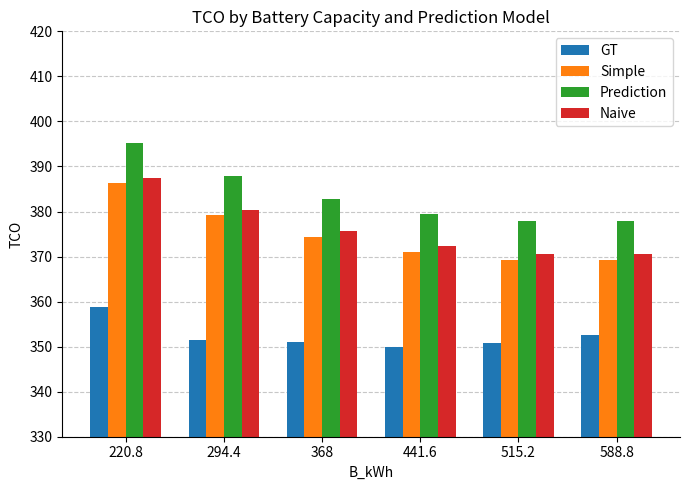

What is the spread (max minus min) of values at 588.8?

25.2